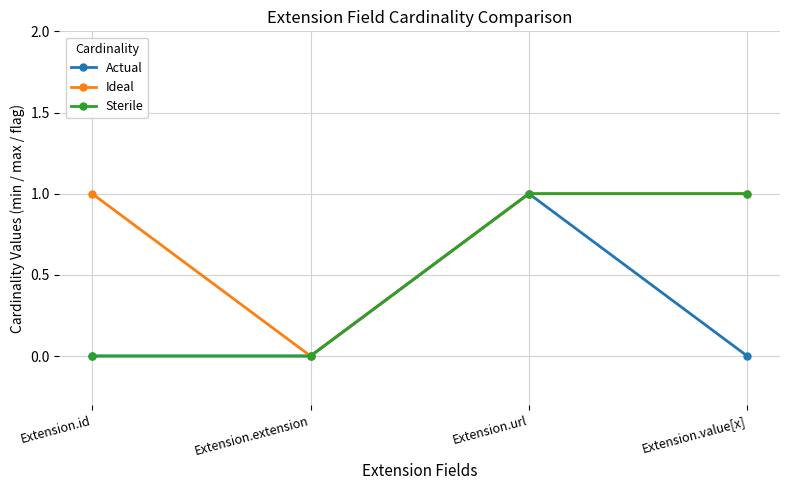

List the series in order of their overall mean, lowest first.

Actual, Sterile, Ideal